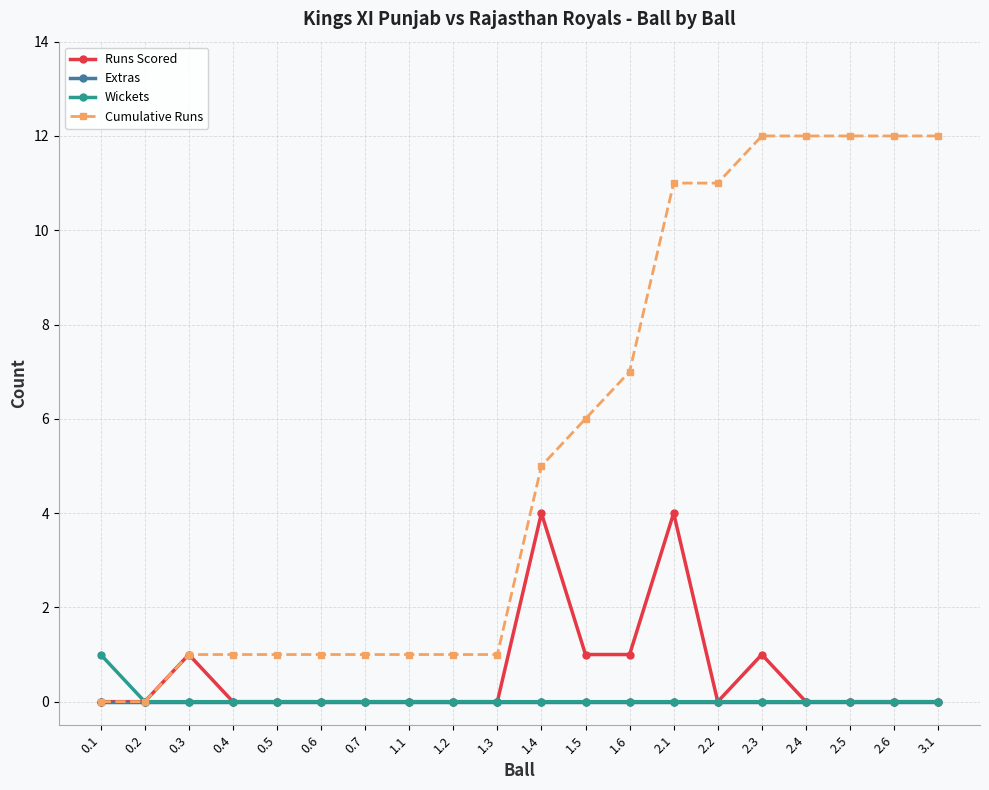

The value of Runs Scored at 0.5 is -2. True or false?

False